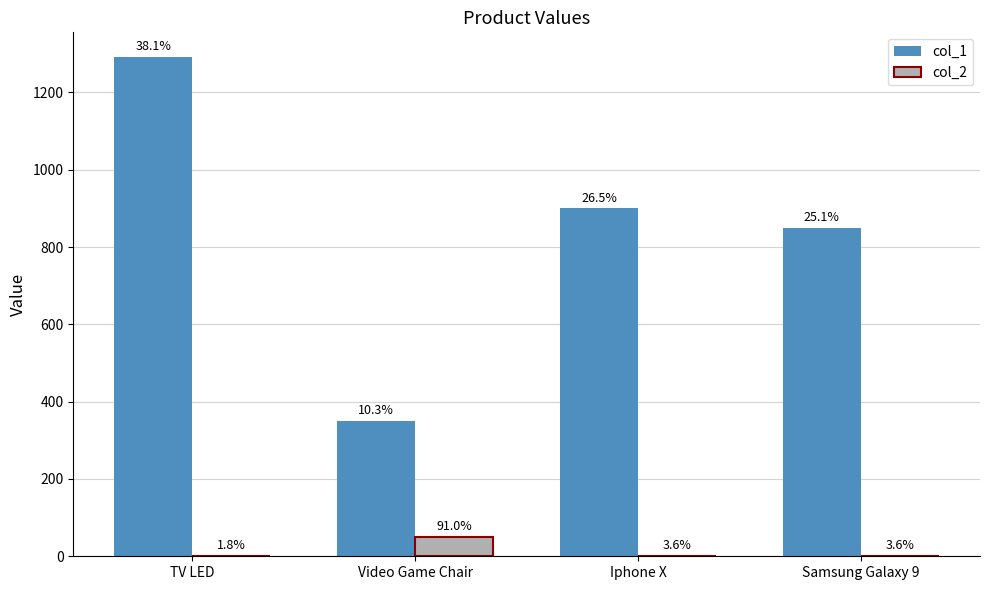

Rank the series at TV LED from lowest to highest value.

col_2, col_1